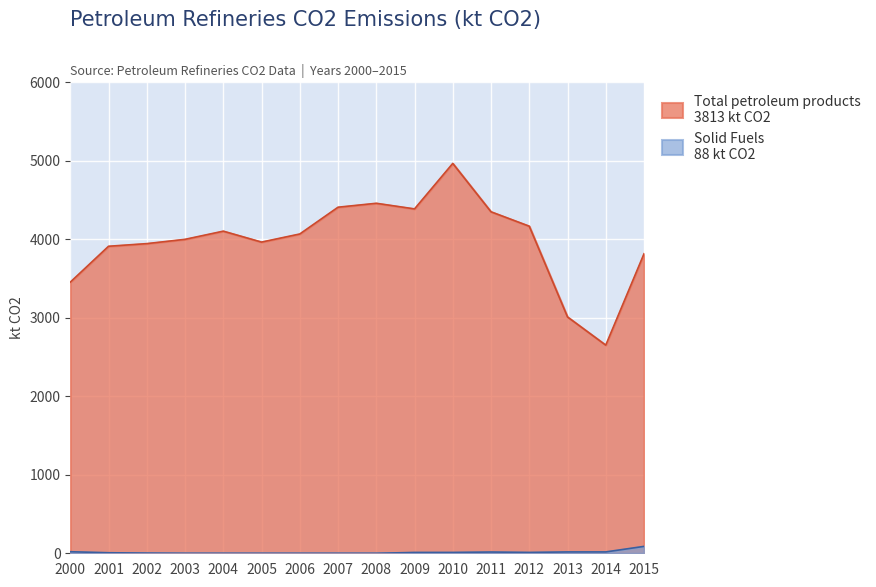

Between 2012 and 2015, which series saw the biggest shift?

Total petroleum products